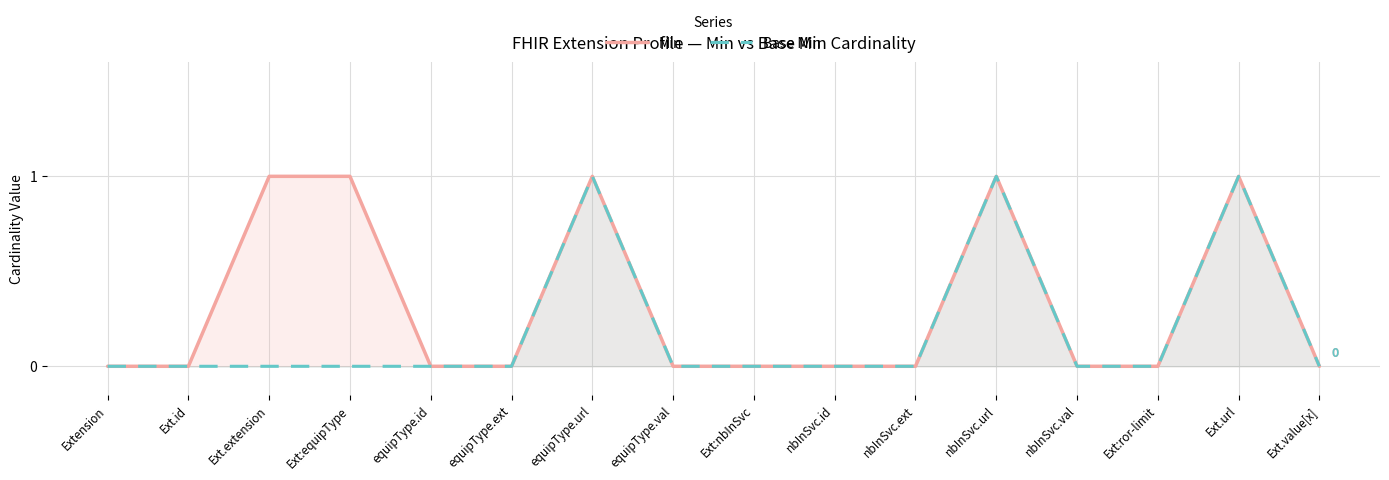

How many data points in Min are above 0?

5